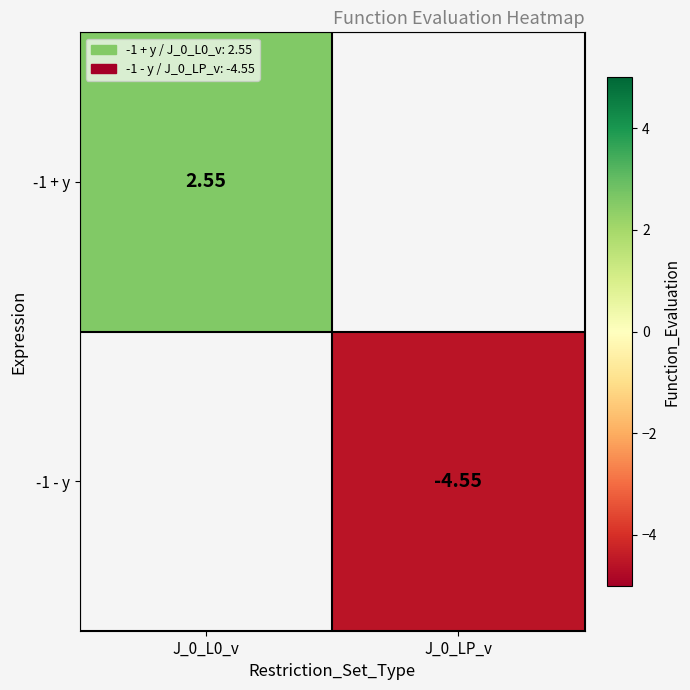

Which series has the largest range (max minus min)?

-1 + y